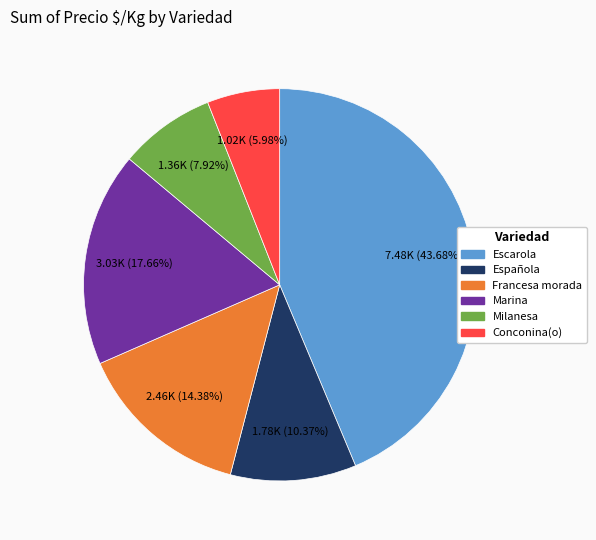

Is there any slice that represents more than half of the pie?

No